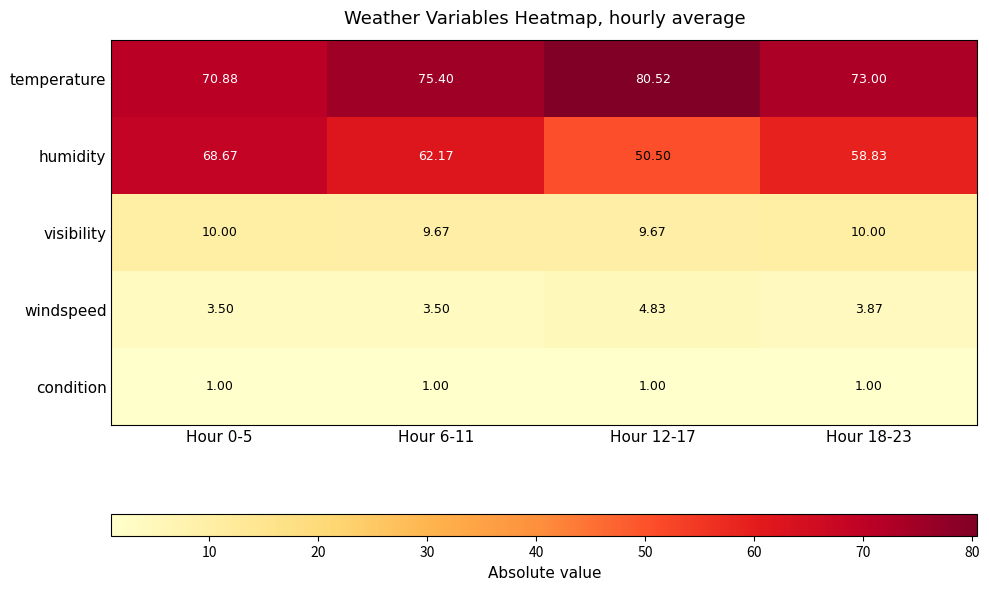

What is the spread (max minus min) of values at Hour 6-11?

74.4